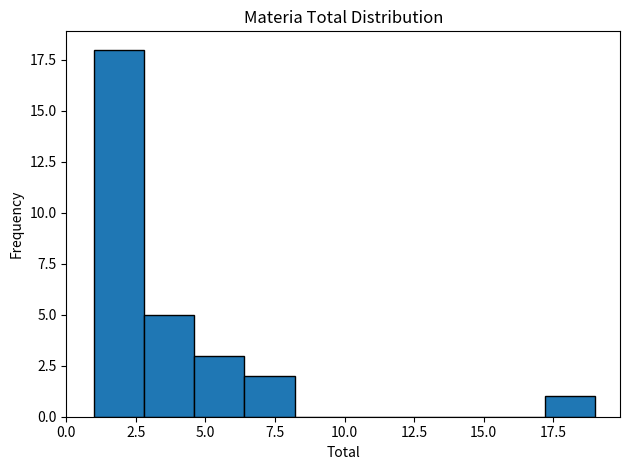

Read against the x-axis, roughly where is the centre of the tallest bar?

2.0